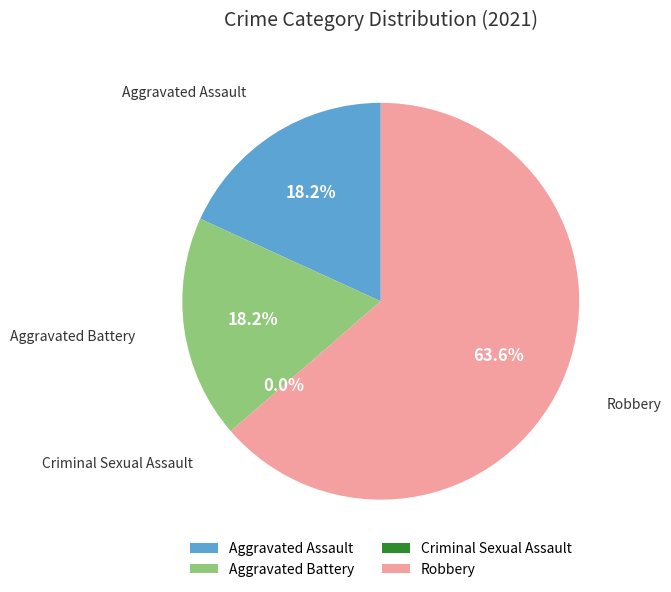

To the nearest percent, what is the difference between the Aggravated Battery and Criminal Sexual Assault slice percentages?

18%